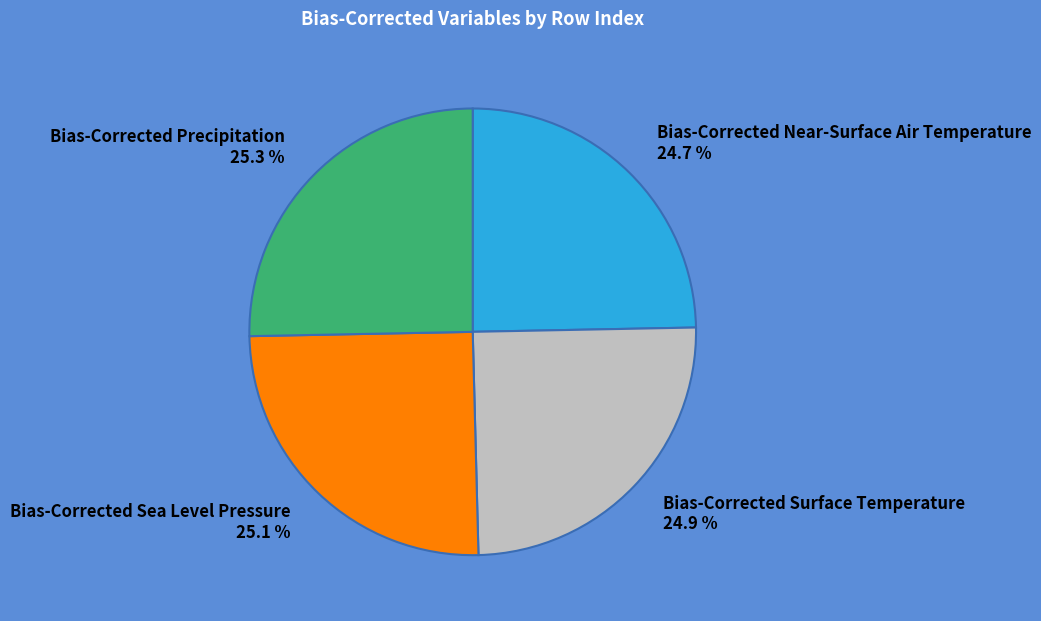

True or false: Bias-Corrected Sea Level Pressure accounts for 35% of the total.

False